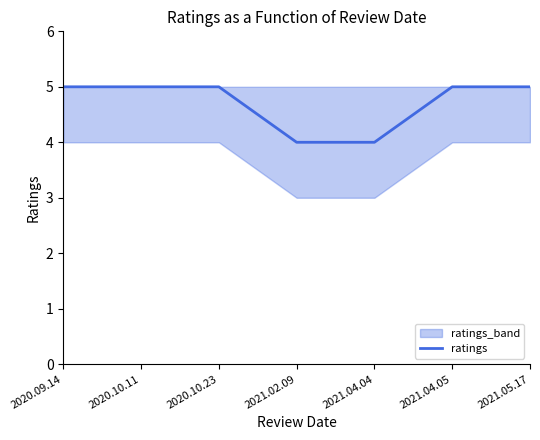

What is the label of the 4th point from the right?

2021.02.09